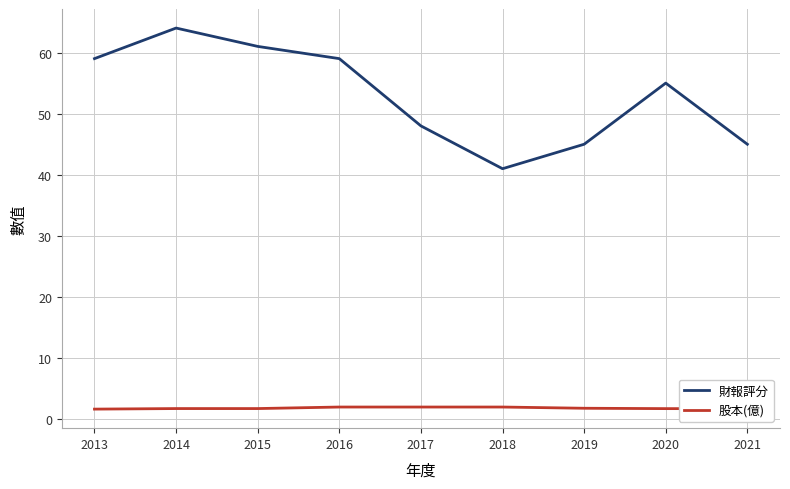

At 2020, list the series in order from largest to smallest.

財報評分, 股本(億)